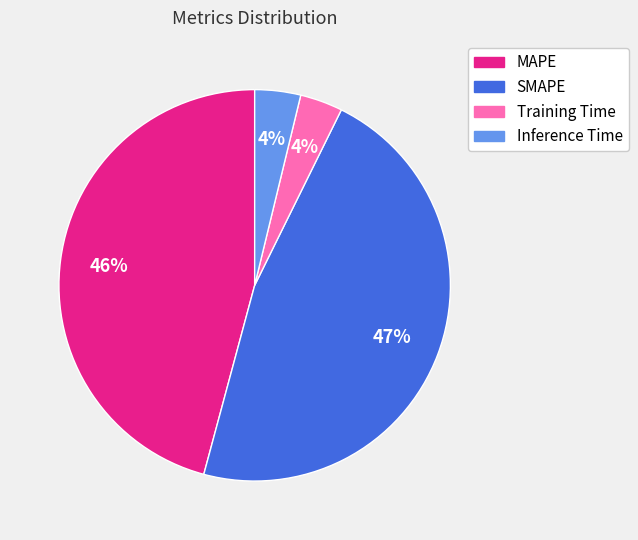

True or false: MAPE accounts for 37% of the total.

False